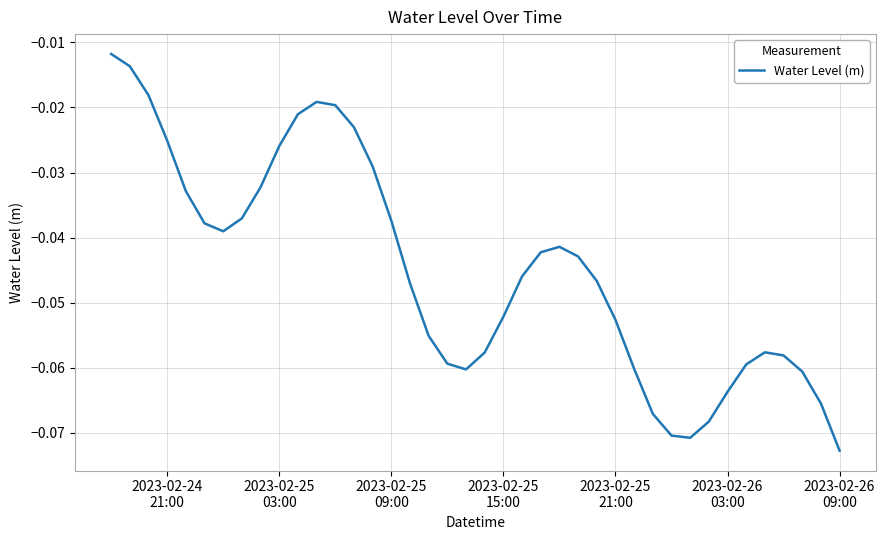

Reading left to right, transcribe all the data shown in this chart.

-0.0	-0.0	-0.0	-0.0	-0.0	-0.0	-0.0	-0.0	-0.0	-0.0	-0.0	-0.0	-0.0	-0.0	-0.0	-0.0	-0.0	-0.1	-0.1	-0.1	-0.1	-0.1	-0.0	-0.0	-0.0	-0.0	-0.0	-0.1	-0.1	-0.1	-0.1	-0.1	-0.1	-0.1	-0.1	-0.1	-0.1	-0.1	-0.1	-0.1